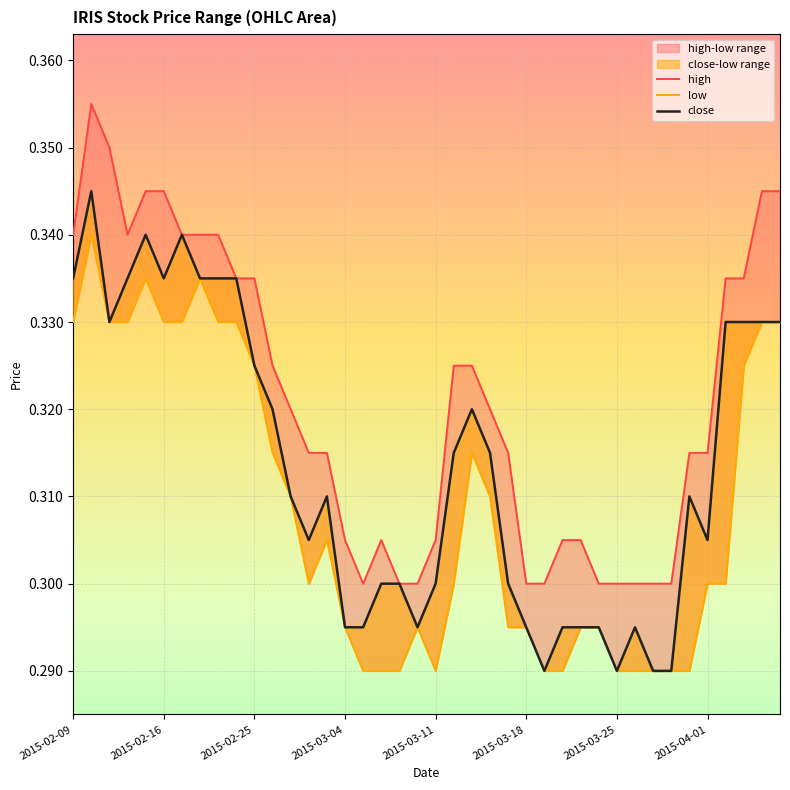

What value does the close series have at 2015-03-04?

0.3